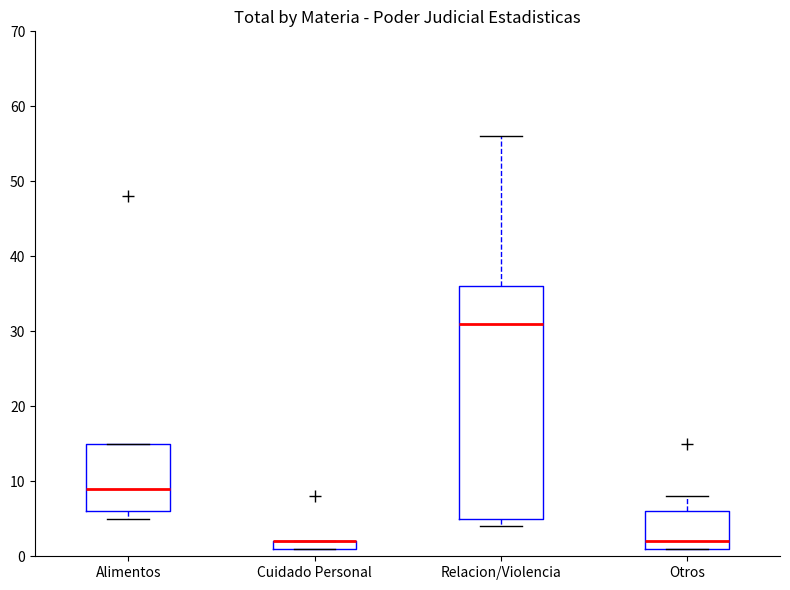

Which box is the tallest, from its lower edge to its upper edge?

Relacion/Violencia